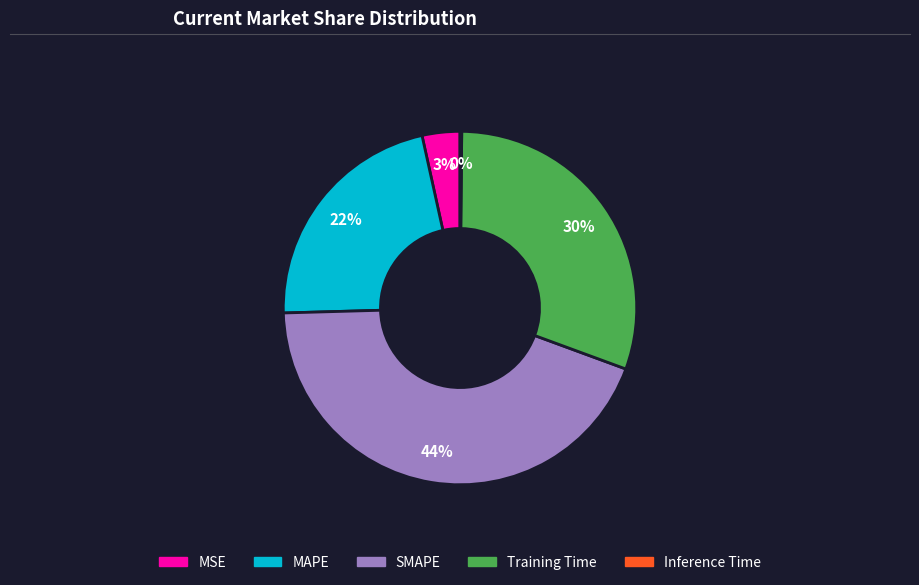

What percentage is the Training Time slice, to the nearest percent?

30%